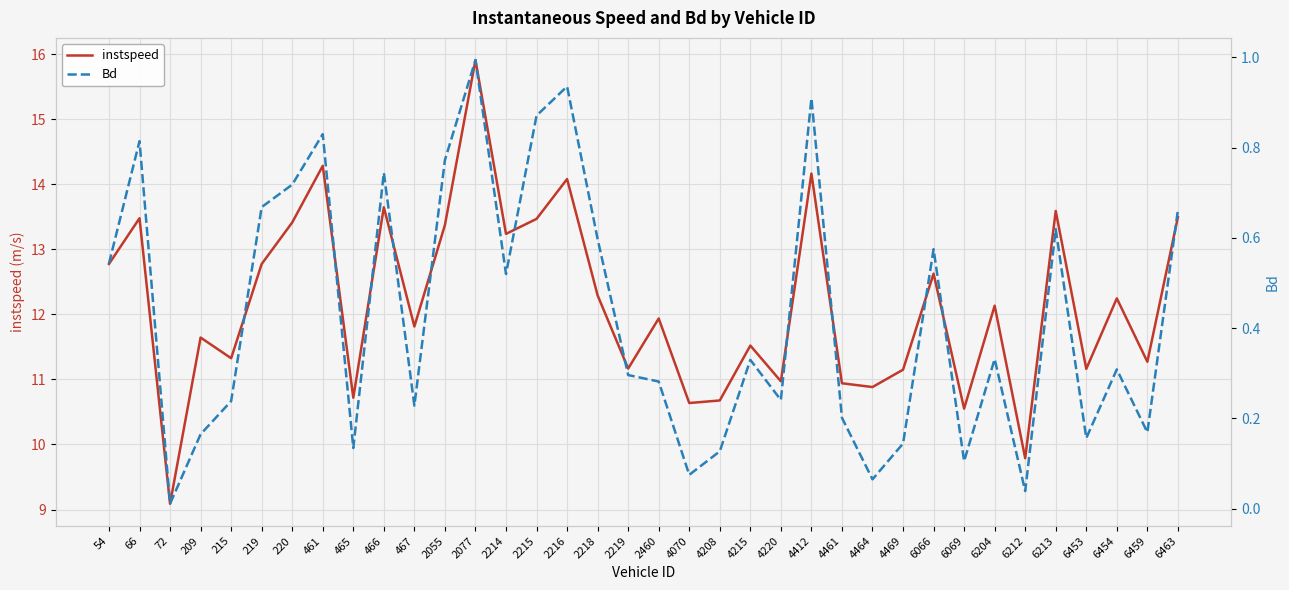

Where is the first local maximum for instspeed?

66